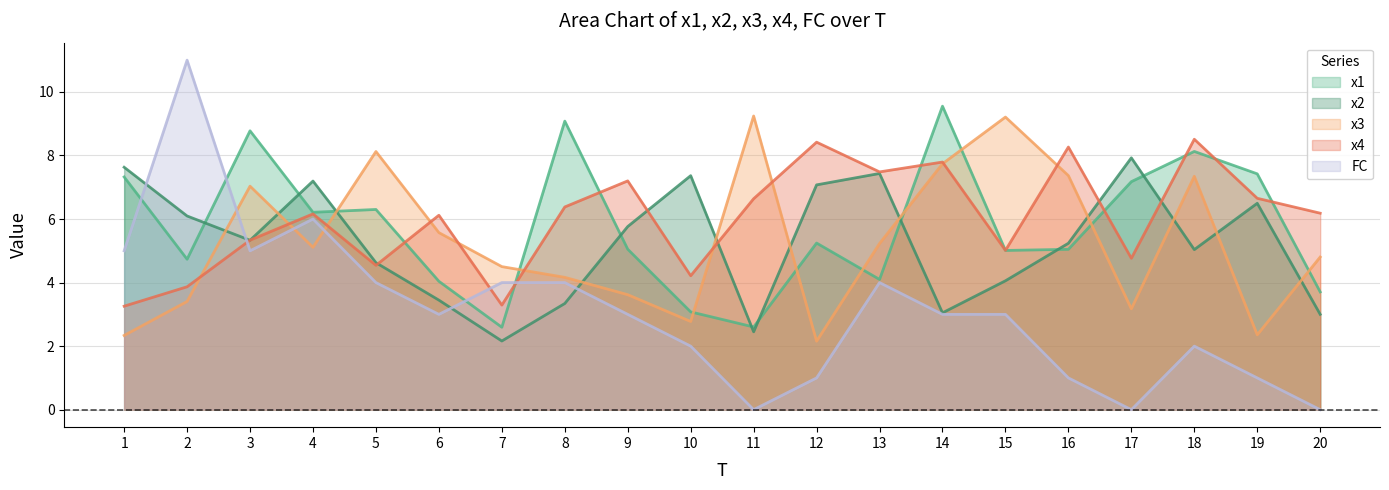

Rank the series at 20 from highest to lowest value.

x4, x3, x1, x2, FC